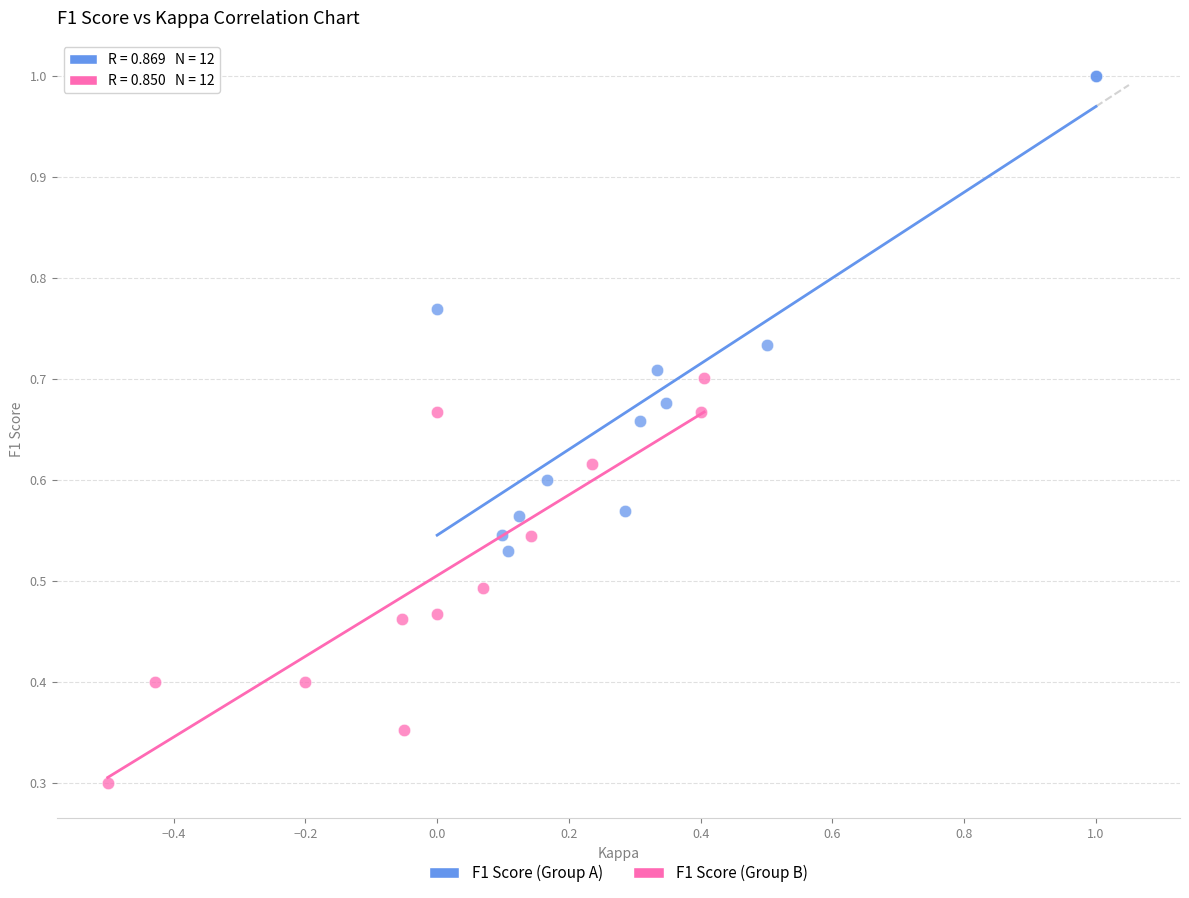

Which series contains the highest Y value?

F1 Score (Group A)